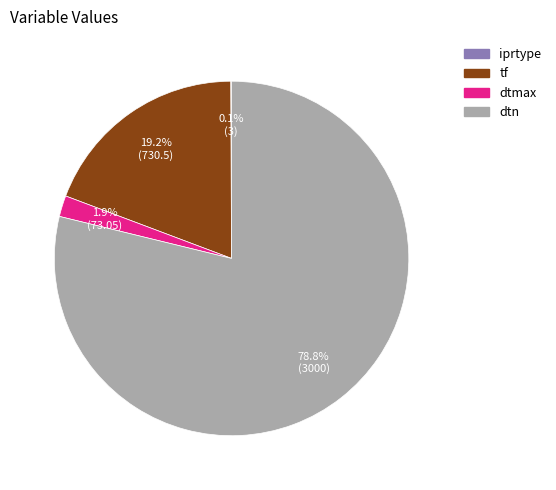

To the nearest percent, what is the difference between the dtmax and dtn slice percentages?

77%